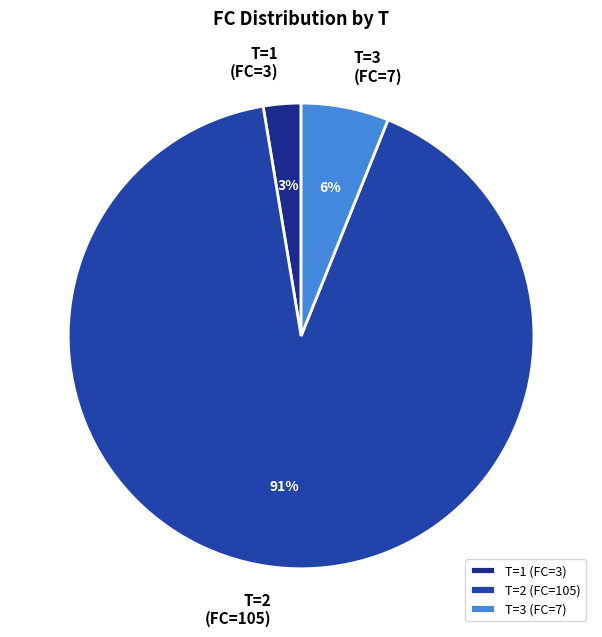

Which category accounts for the majority?

T=2 (FC=105)